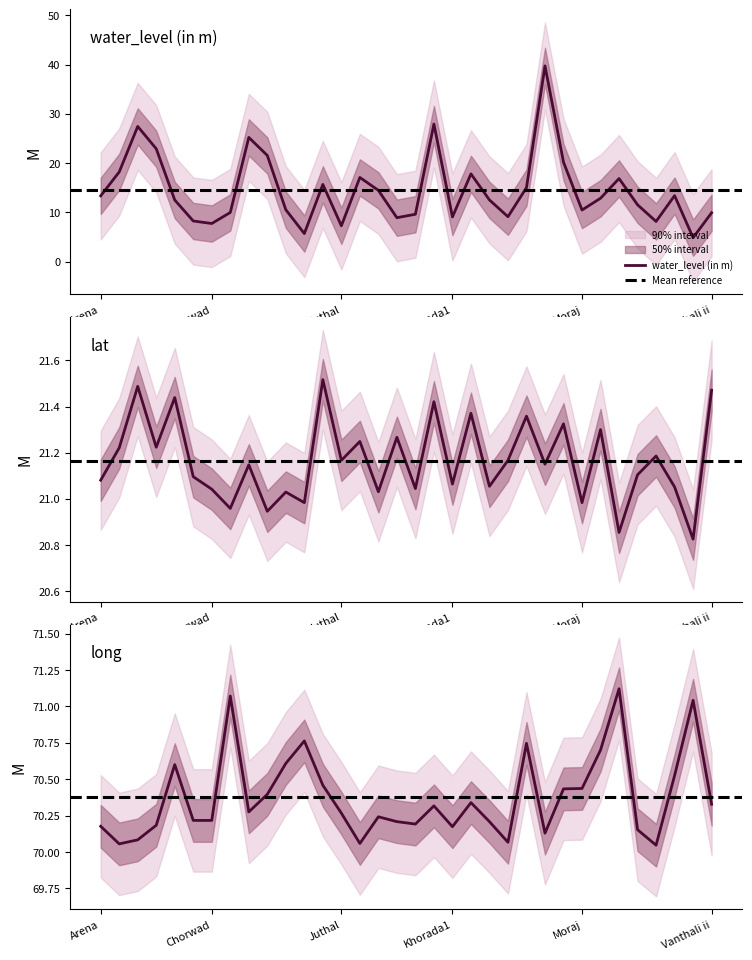

True or false: water_level and long intersect in this chart.

False